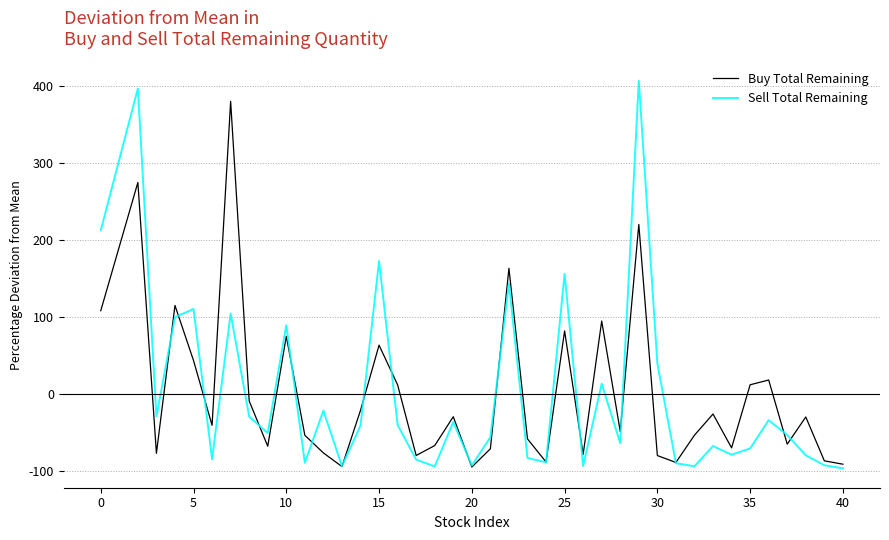

What is the minimum value shown in the chart?

-97.0